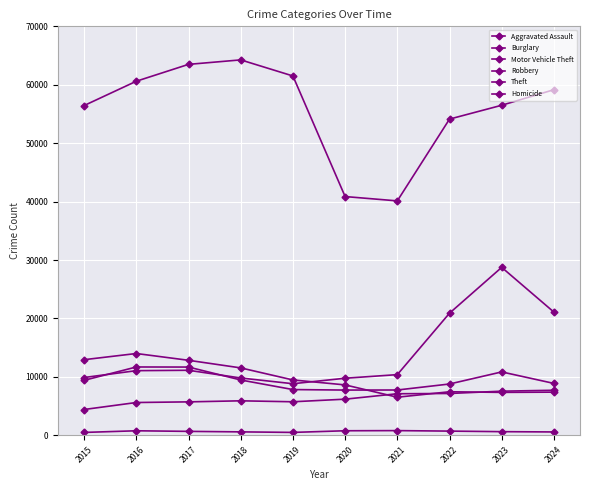

In Aggravated Assault, how many points are higher than both neighbors (excluding endpoints)?

1